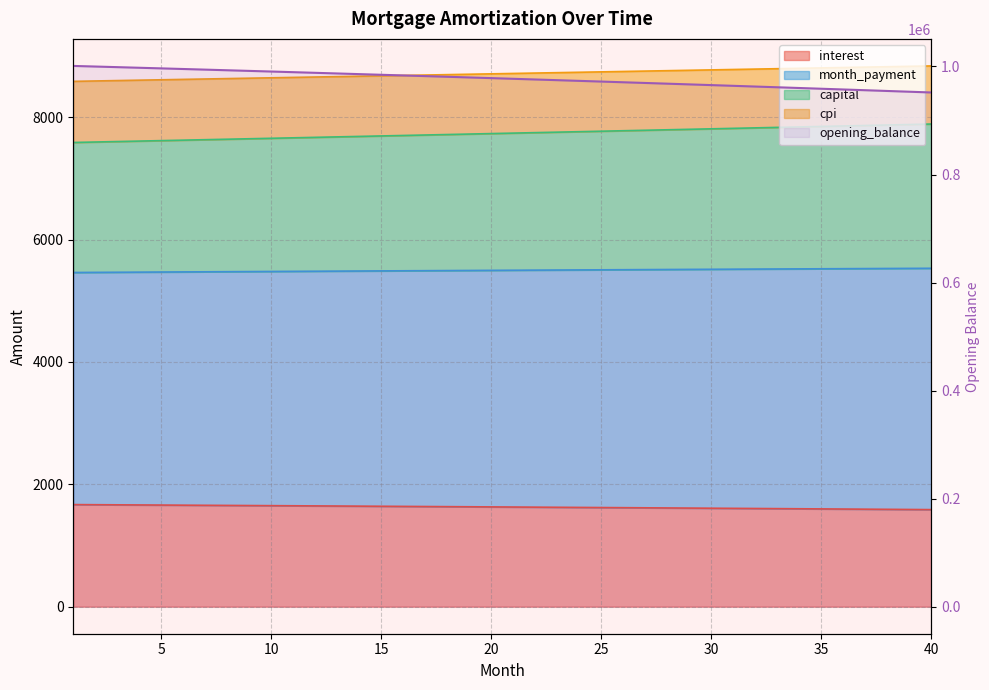

The chart shows a value of 569779.6 at 12. True or false?

False